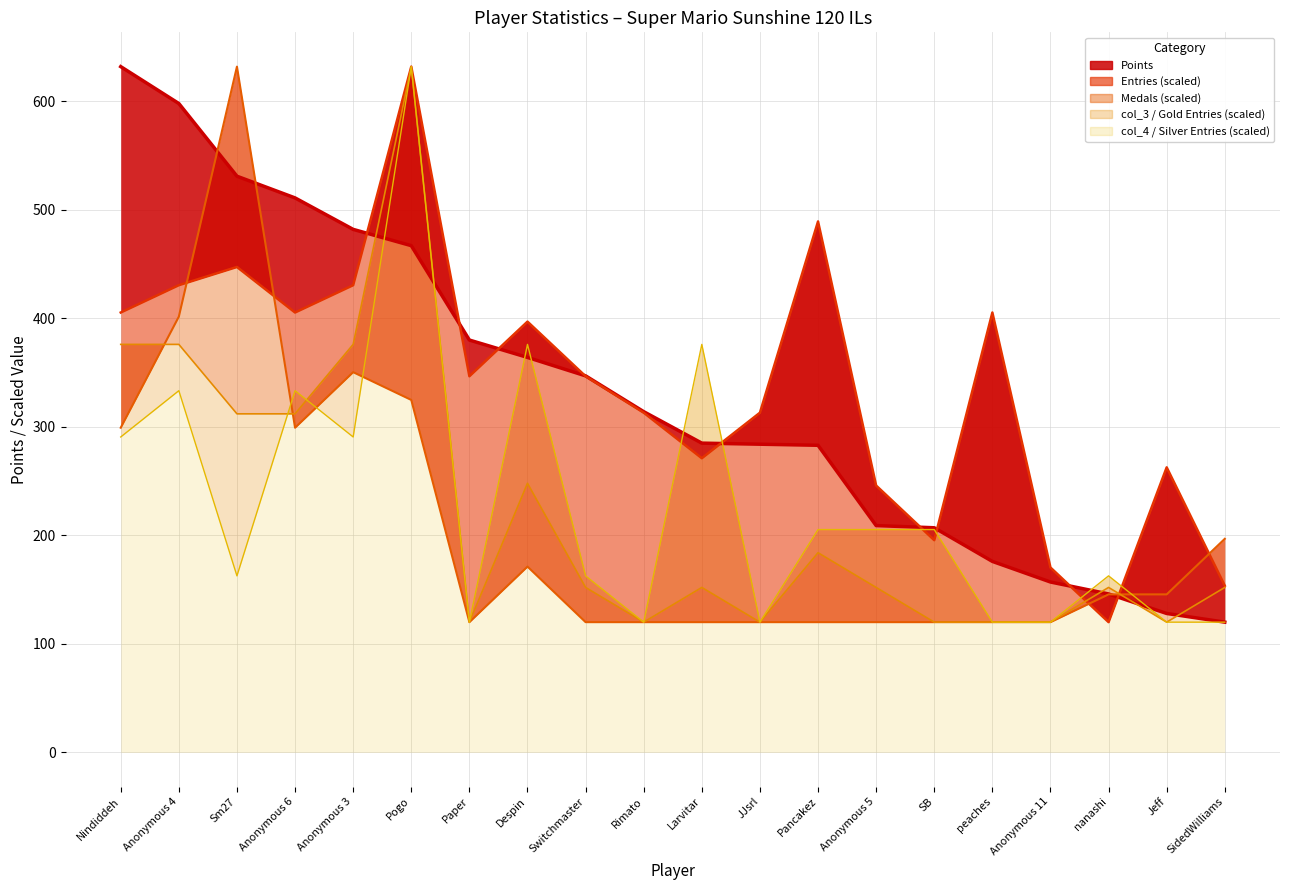

What is the label of the 10th point from the right?

Larvitar